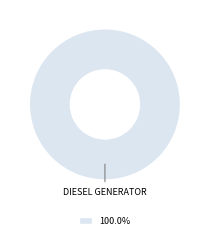

Does any single category account for the majority?

Yes